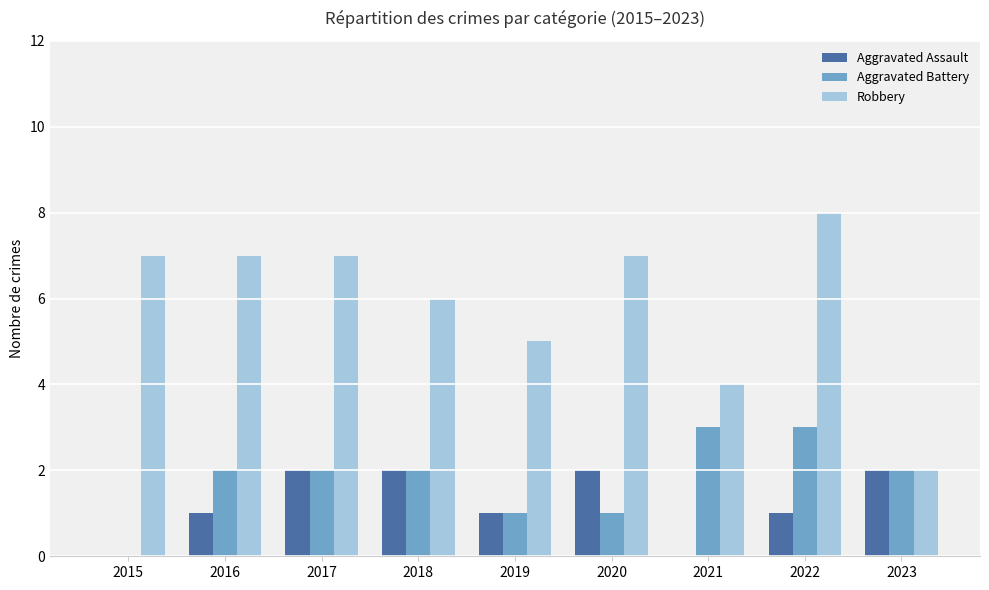

What is the total value across all series at 2021?

7